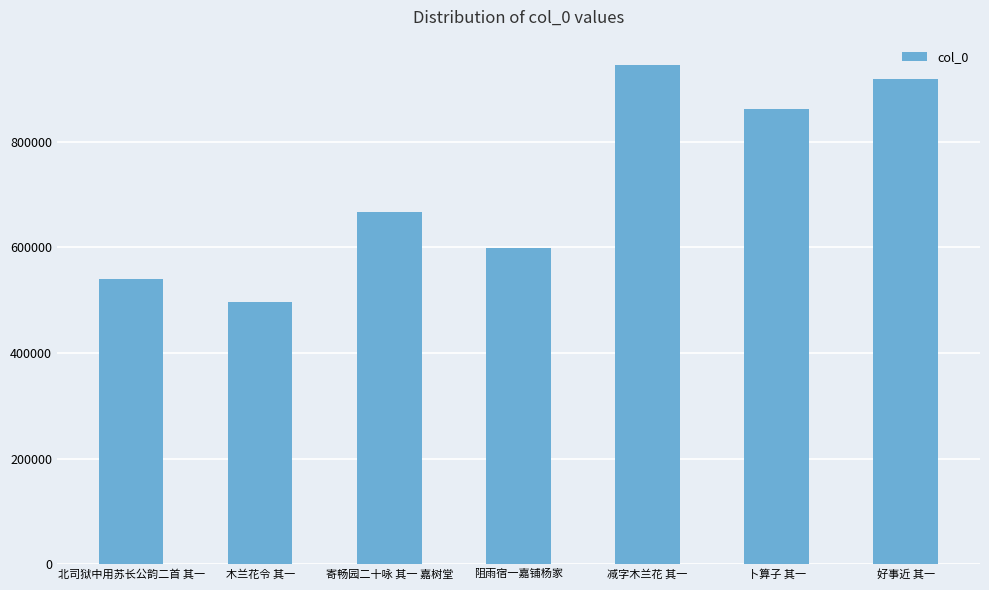

What is the label of the 2nd bar from the right?

卜算子 其一